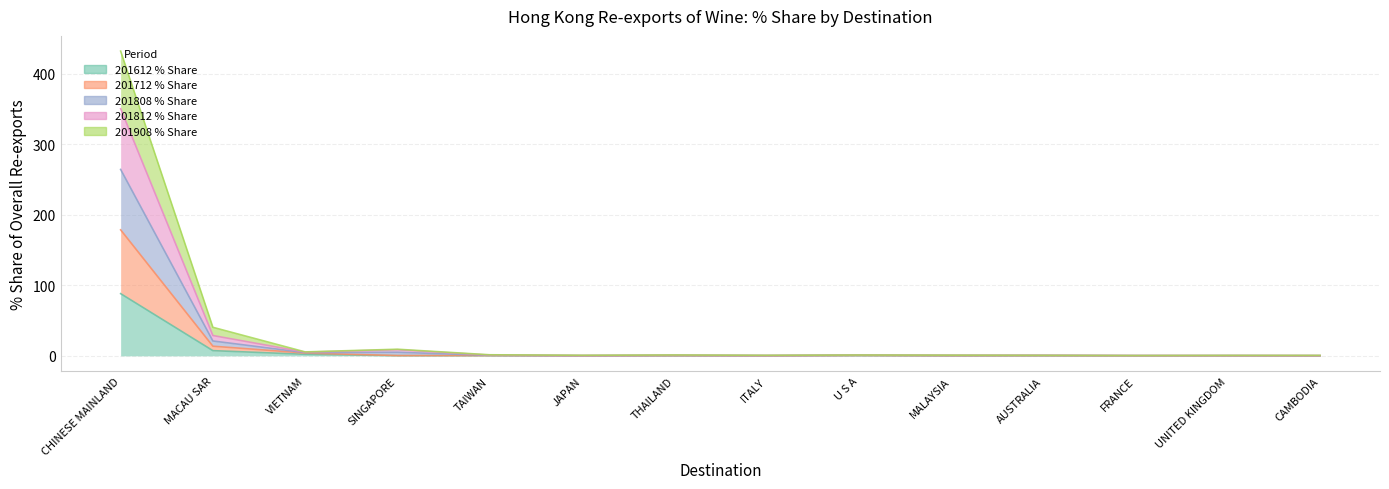

What are all the series names shown in the legend?

201612 % Share, 201712 % Share, 201808 % Share, 201812 % Share, 201908 % Share